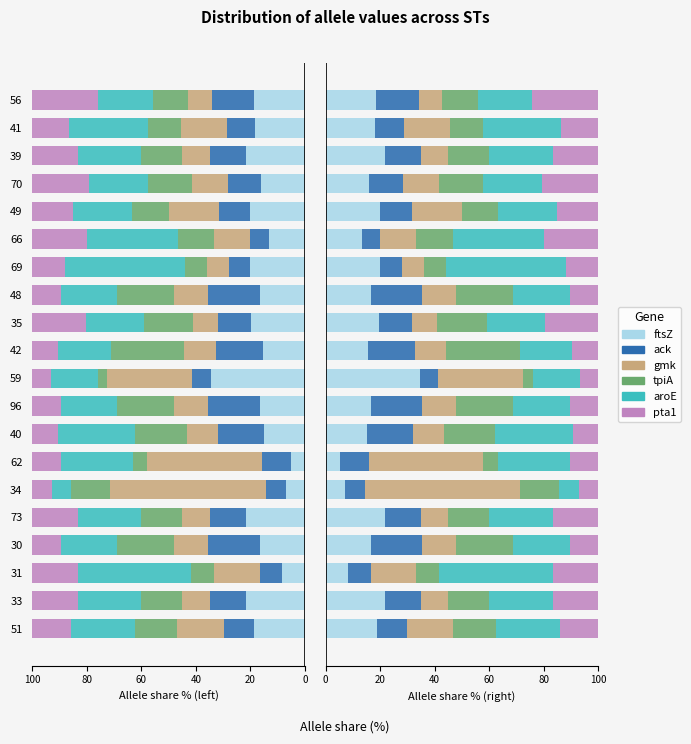

What is the lowest value of the ack series?

6.7